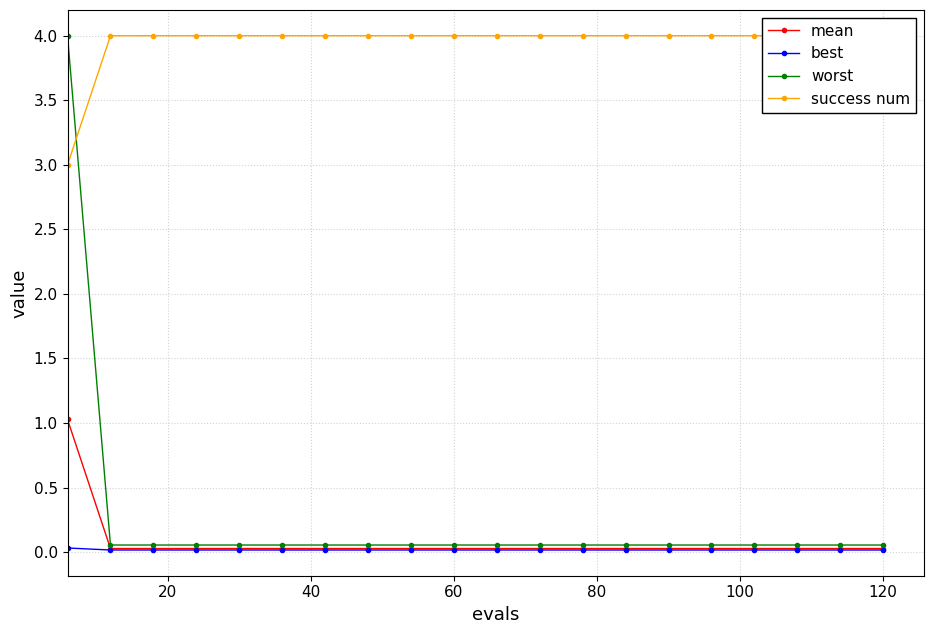

True or false: mean and success num cross at least once.

False